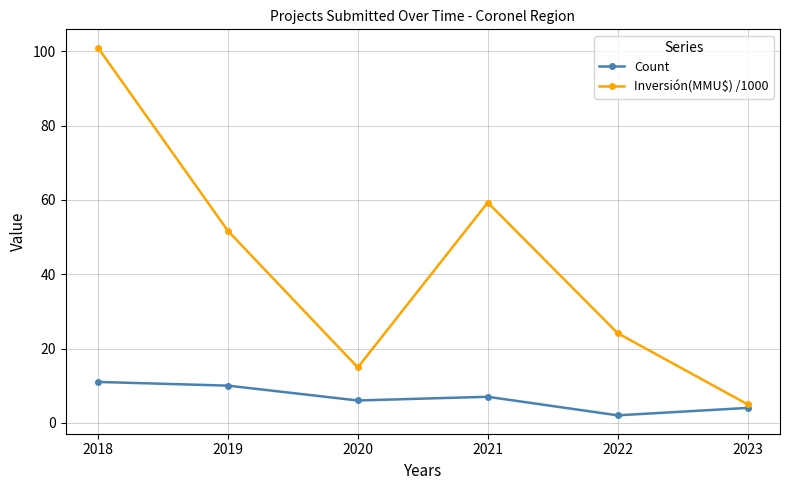

Which series has the largest total across all categories?

Inversión(MMU$) /1000